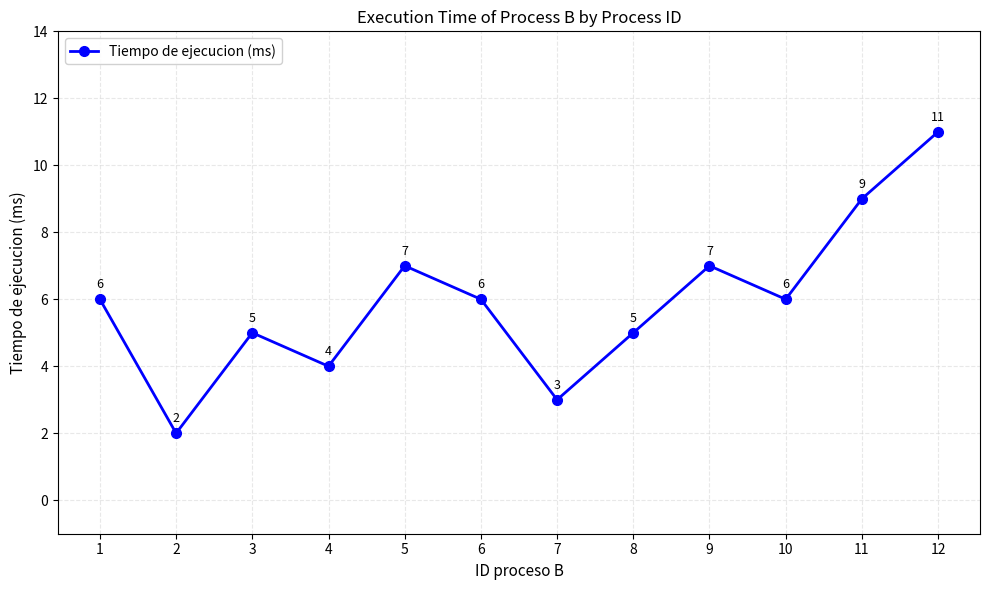

Does the chart have visible grid lines?

Yes